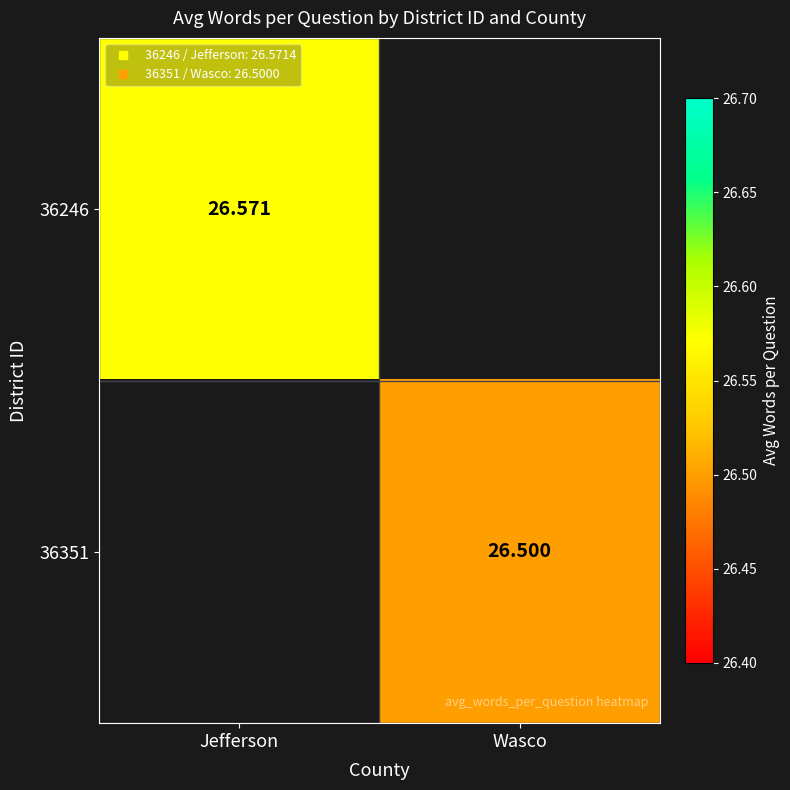

How many series are shown in this chart?

2